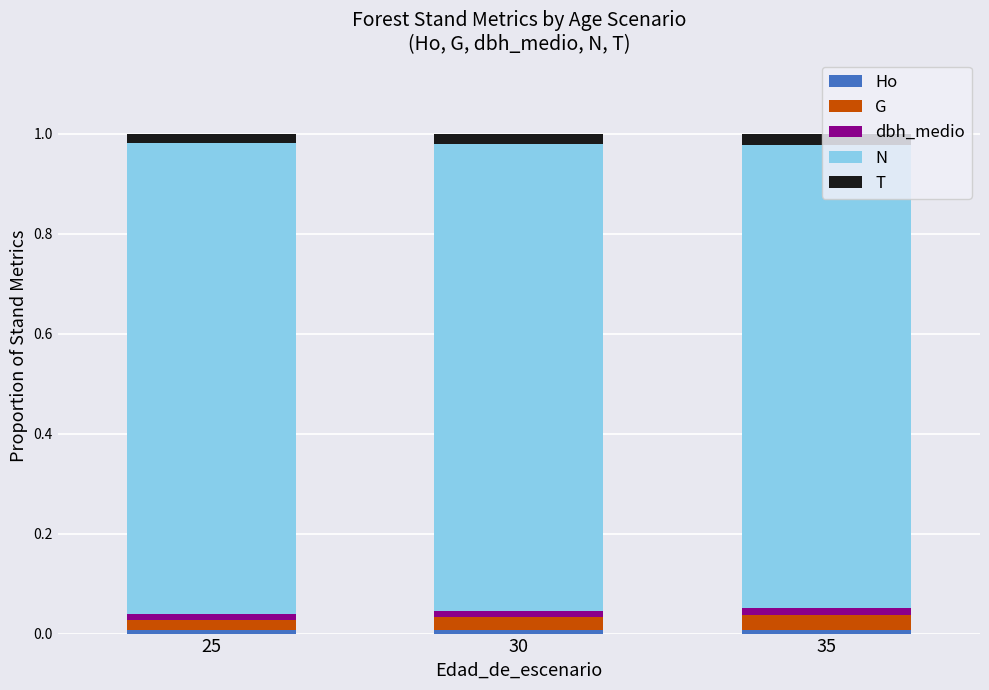

Which series changed the most between 25 and 30?

N